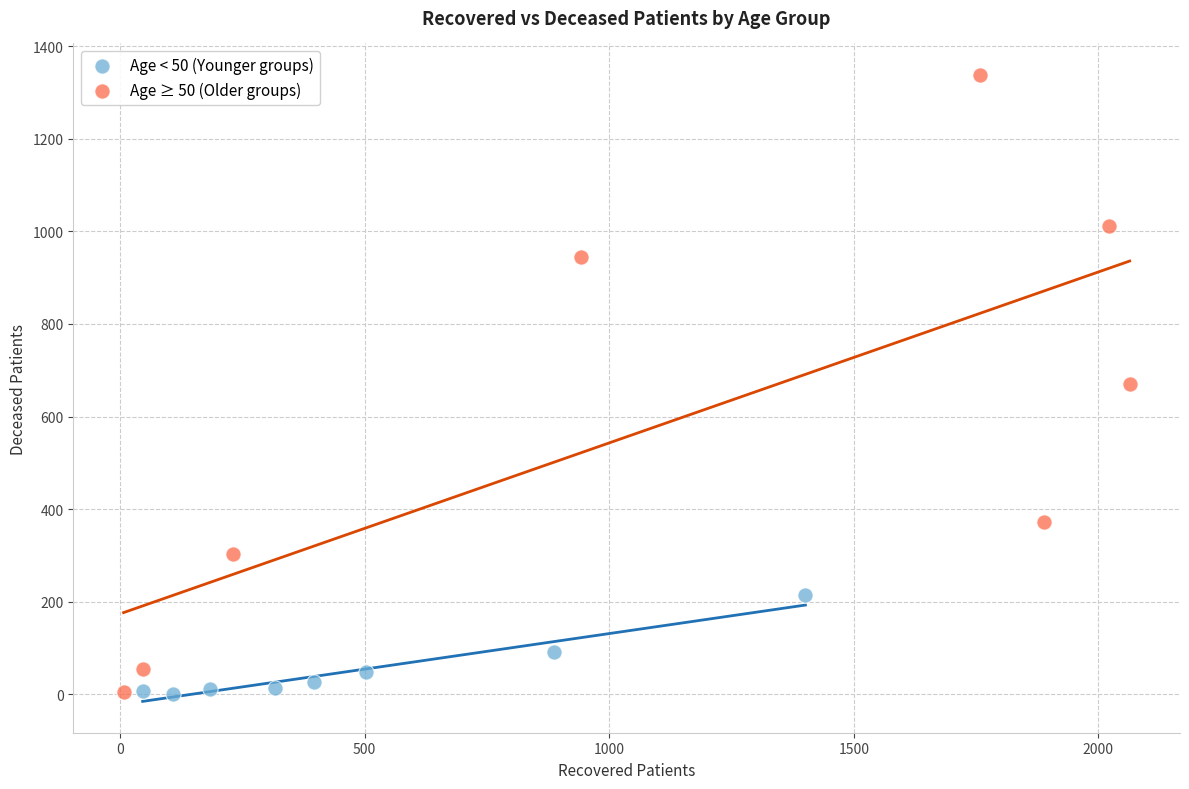

Which series has the widest spread of Y values?

Age ≥ 50 (Older groups)